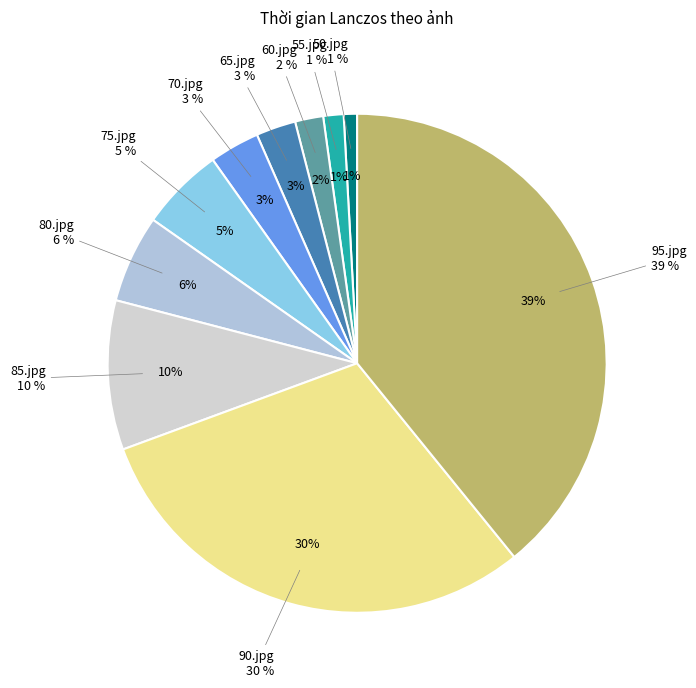

To the nearest percent, what portion does 95.jpg represent?

39%